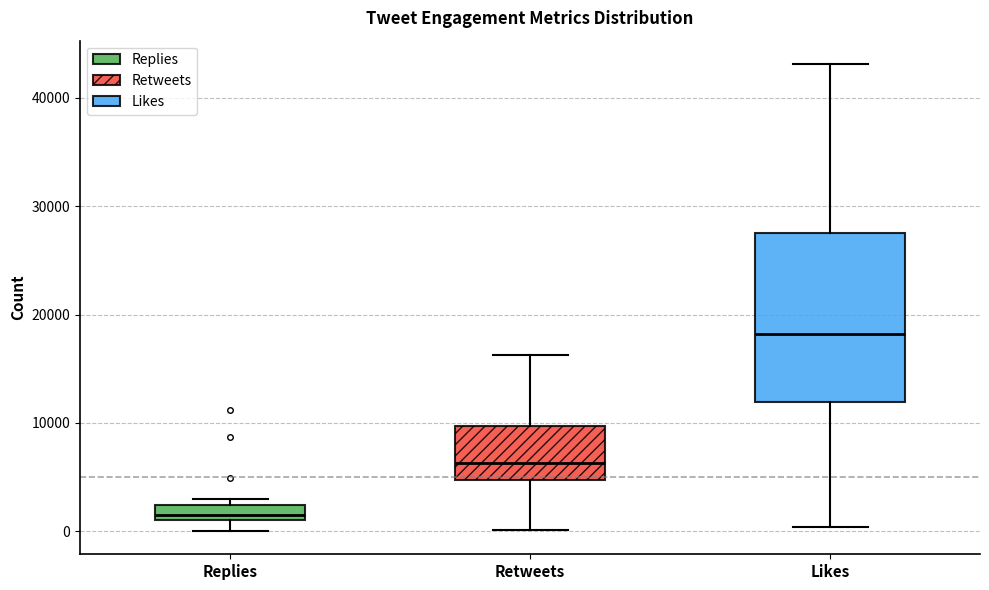

Which box has the highest median line?

Likes